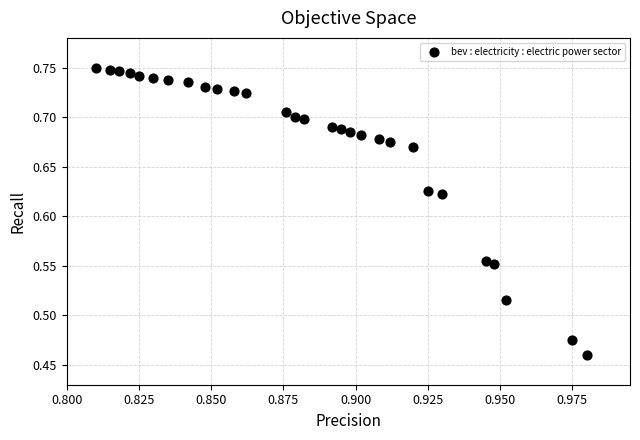

What is the range of Y values (max minus min)?

0.3